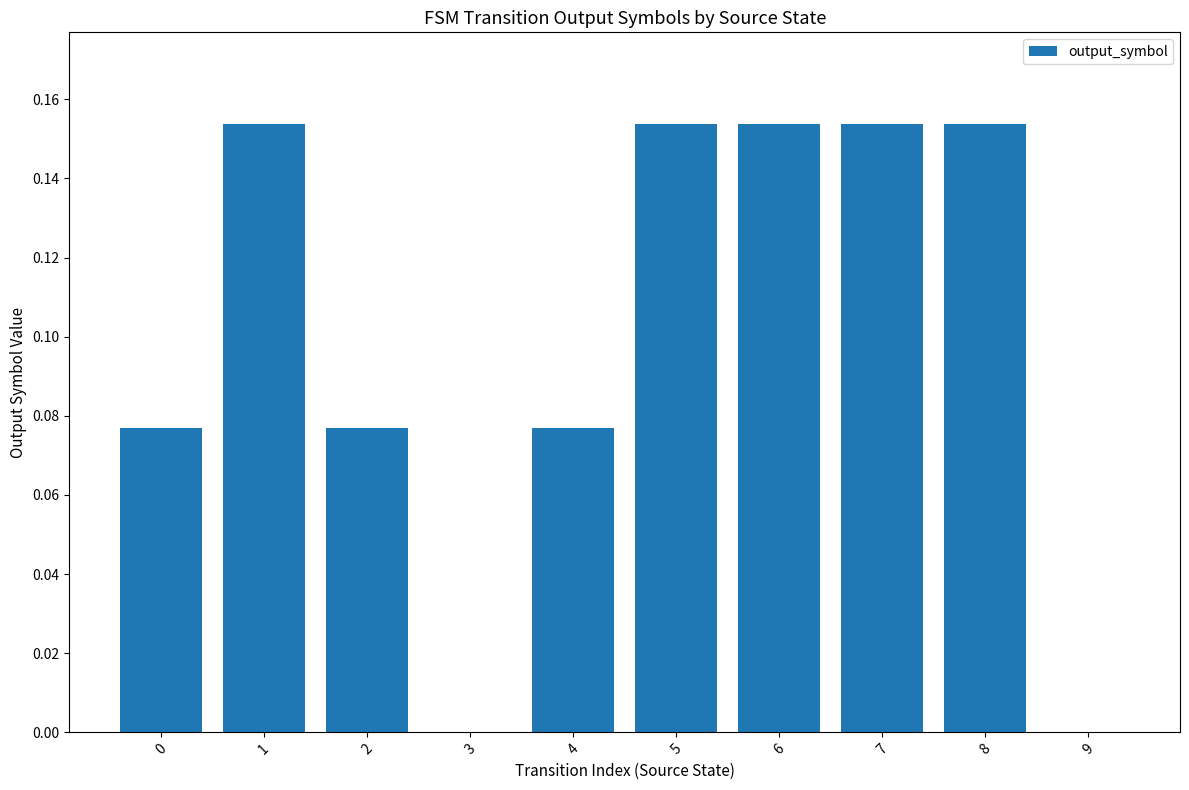

Between 4 and 8, which is larger?

8